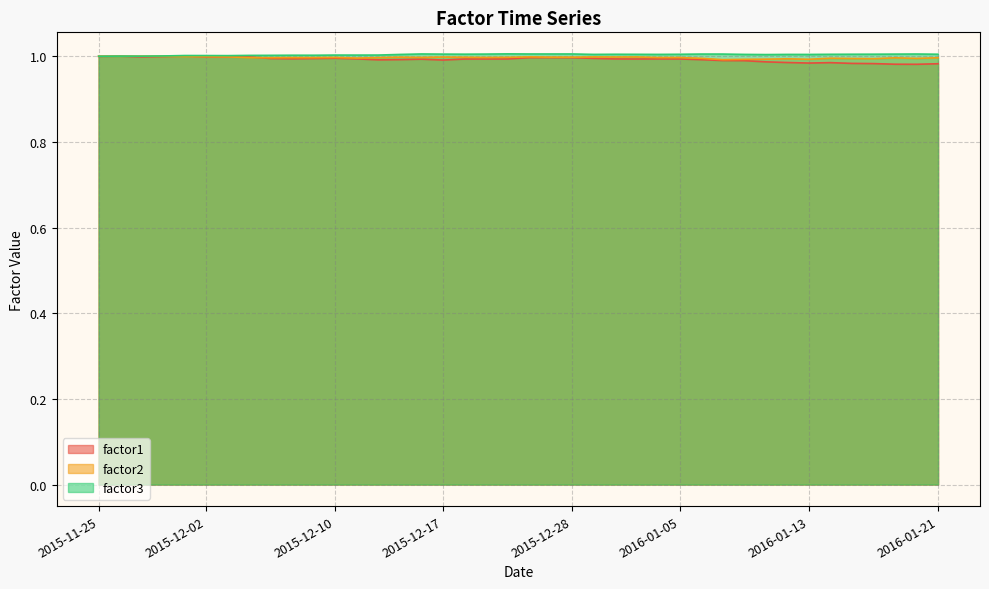

What are all the series names shown in the legend?

factor1, factor2, factor3